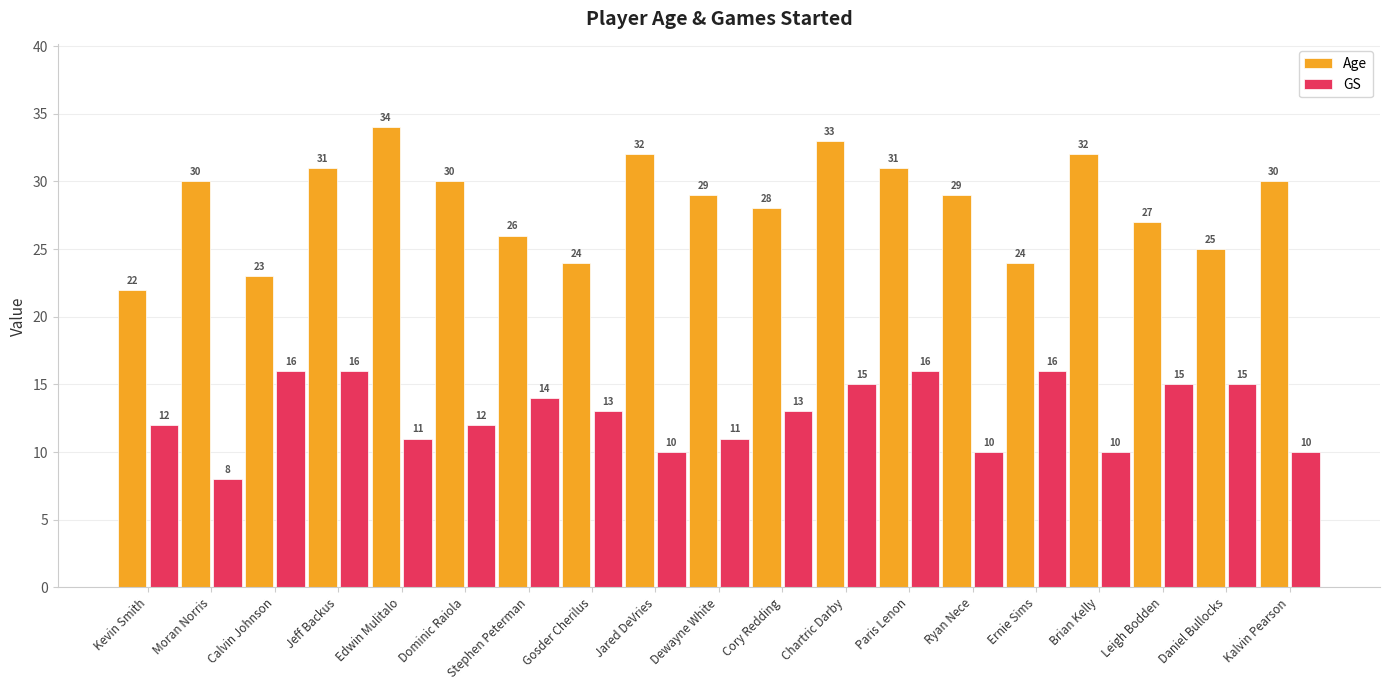

True or false: GS has a value of 15 at Leigh Bodden.

True